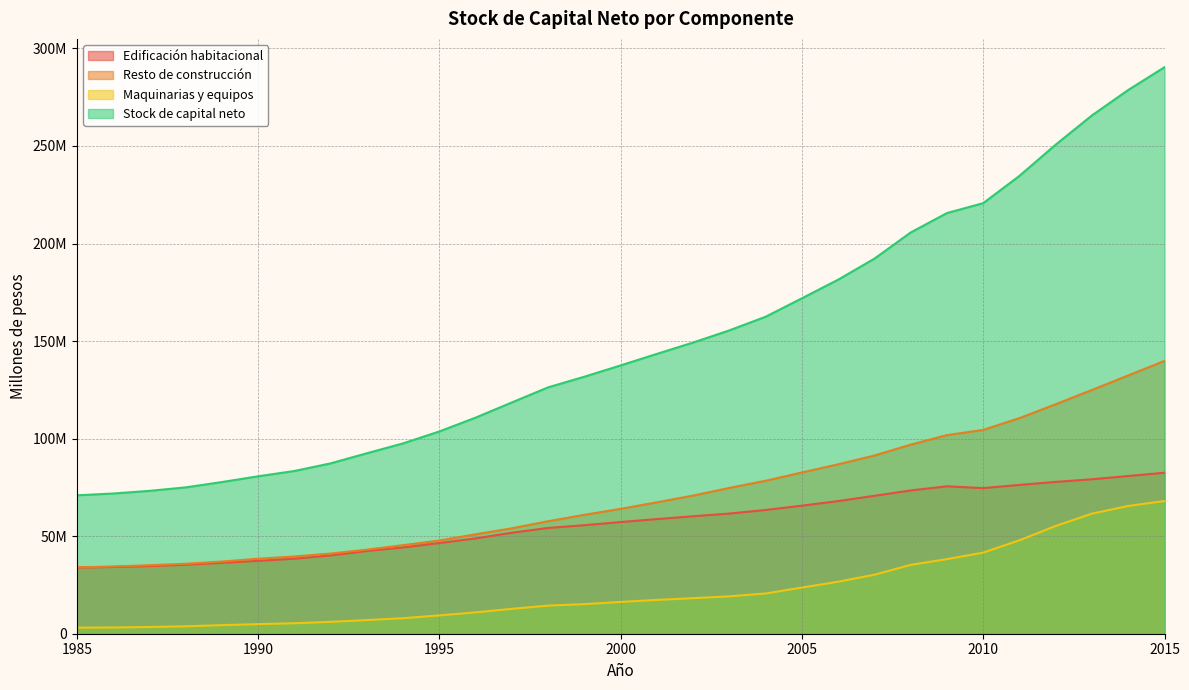

True or false: Resto de construcción has more than 2 interior local peaks.

False